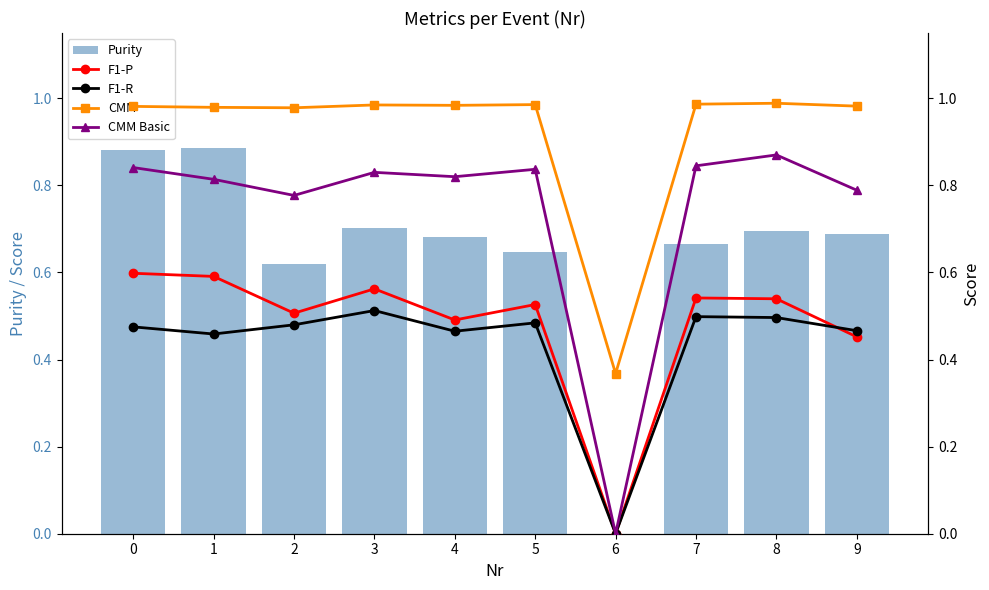

True or false: CMM Basic has a value of 0.8 at 9.

True